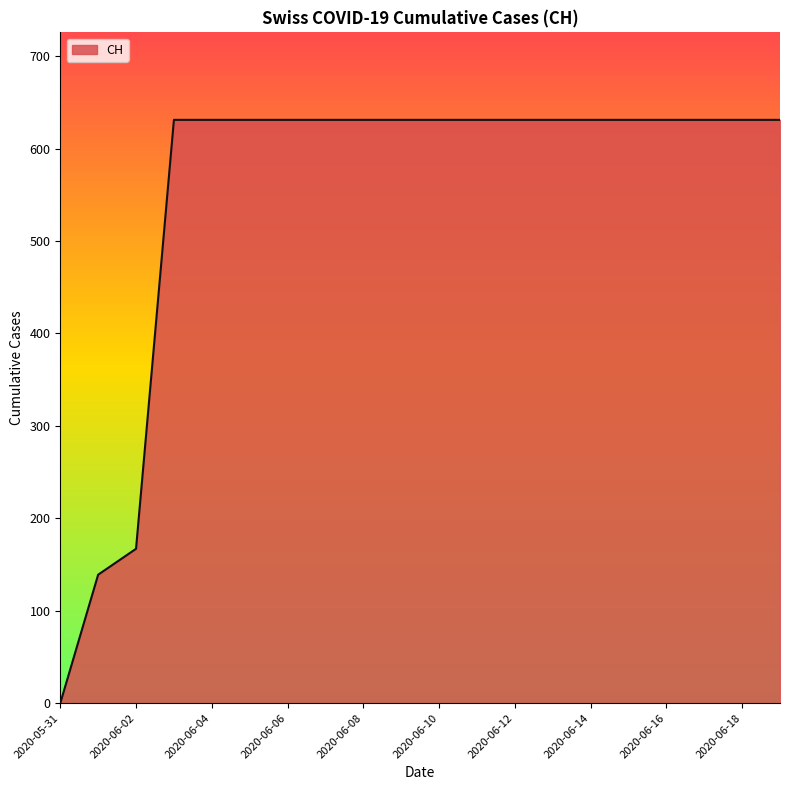

What is the maximum value shown in the chart?

631